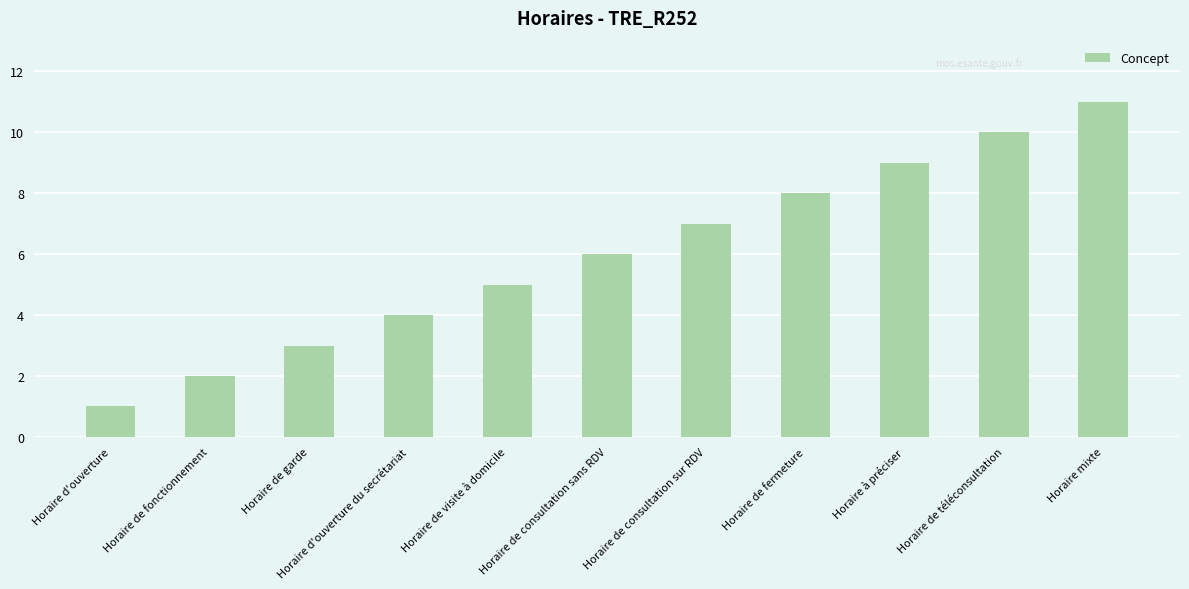

Read the value at Horaire de fermeture, to the nearest 5.

10